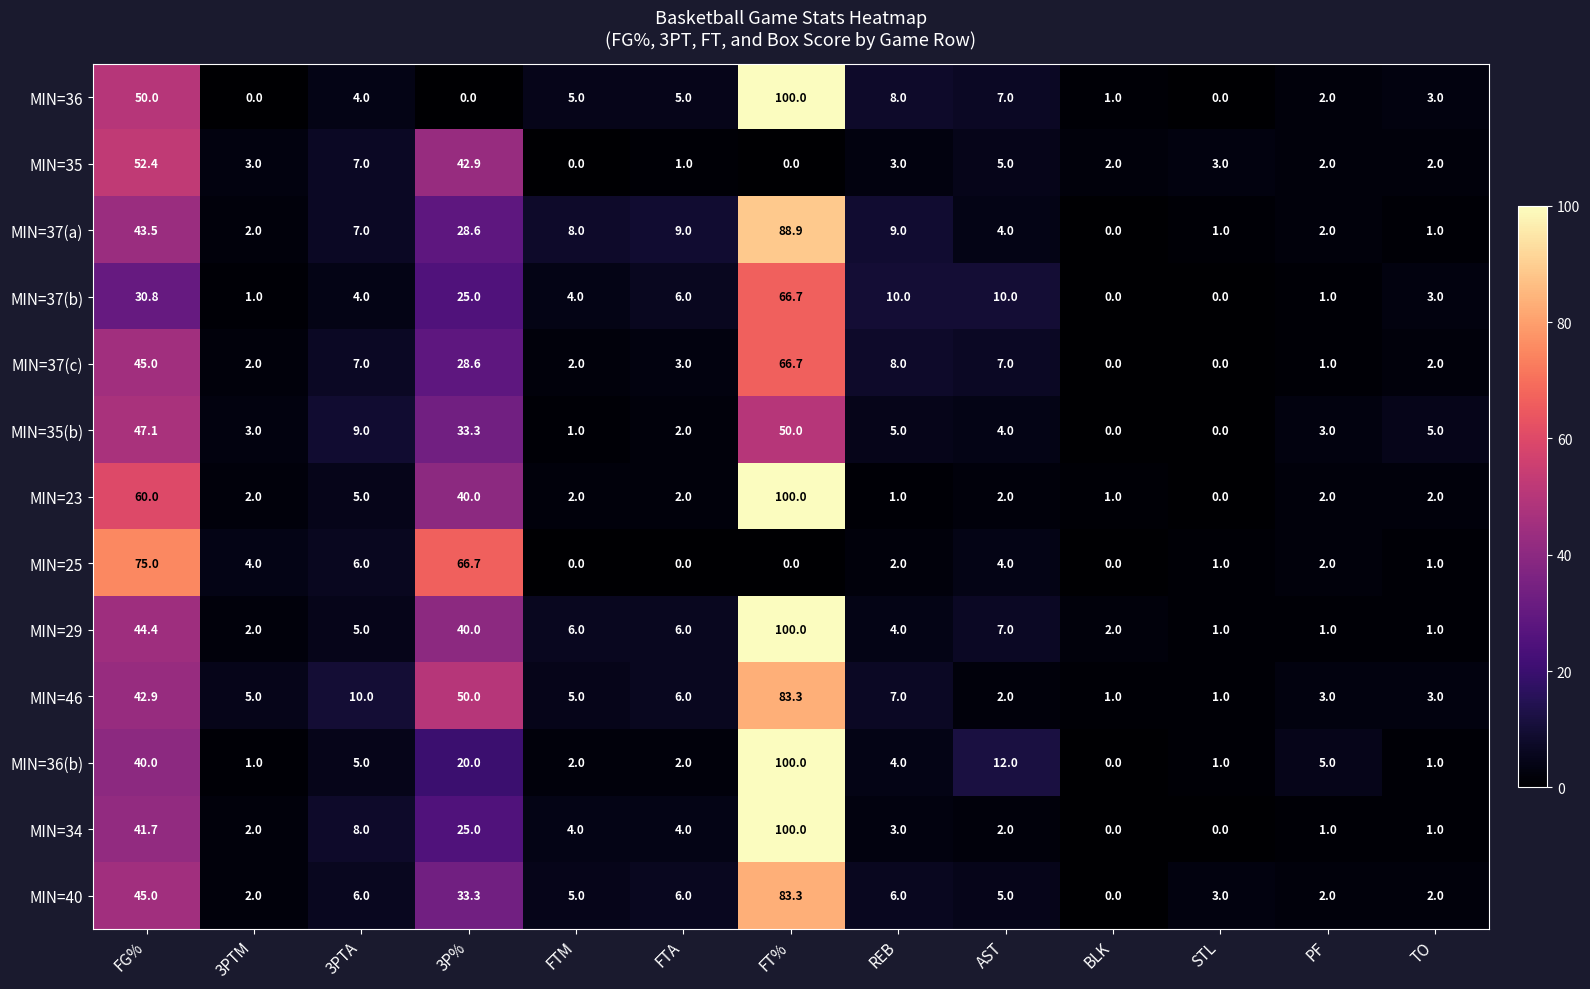

At which category is the sum across all series the highest?

FT%